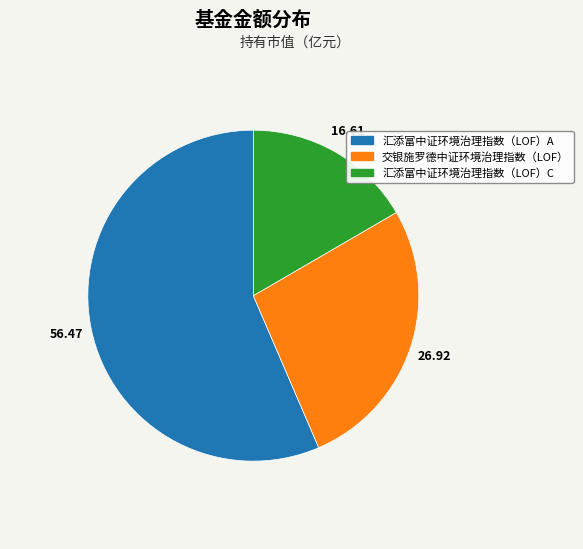

Is 交银施罗德中证环境治理指数（LOF） the majority of the pie?

No